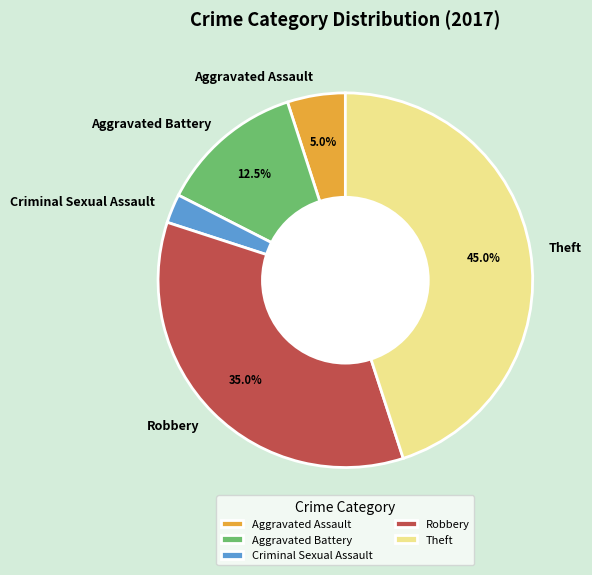

What percentage do Aggravated Battery and Aggravated Assault together represent?

17.5%